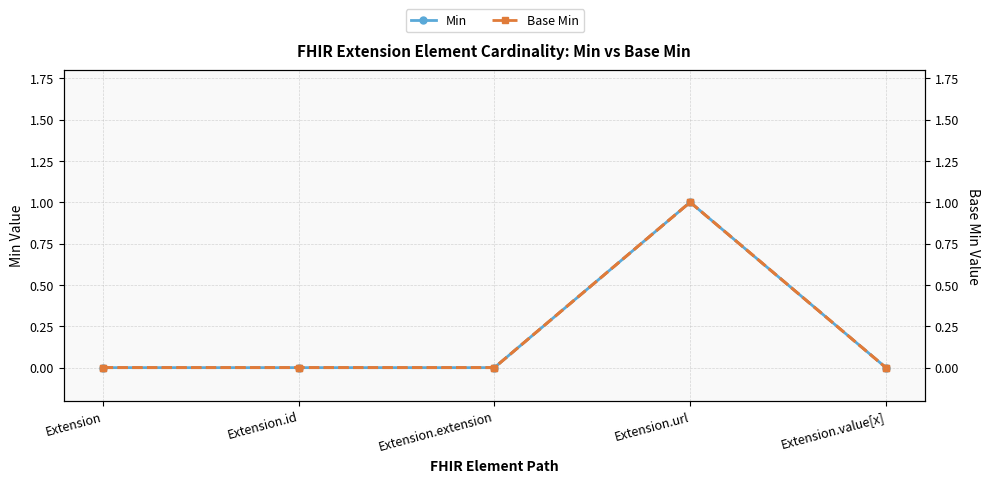

What position from the right is Extension?

5